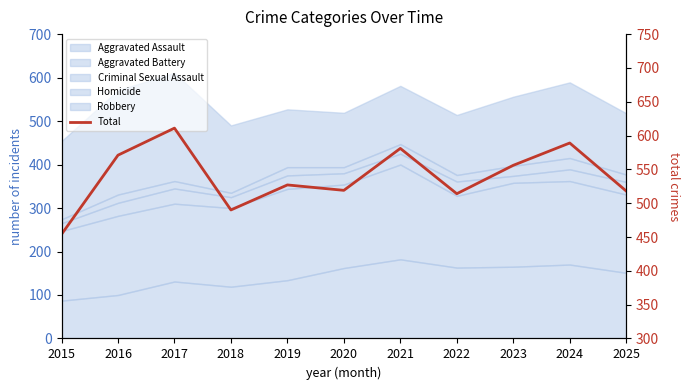

Where is the data nearest to the value 532?

2019